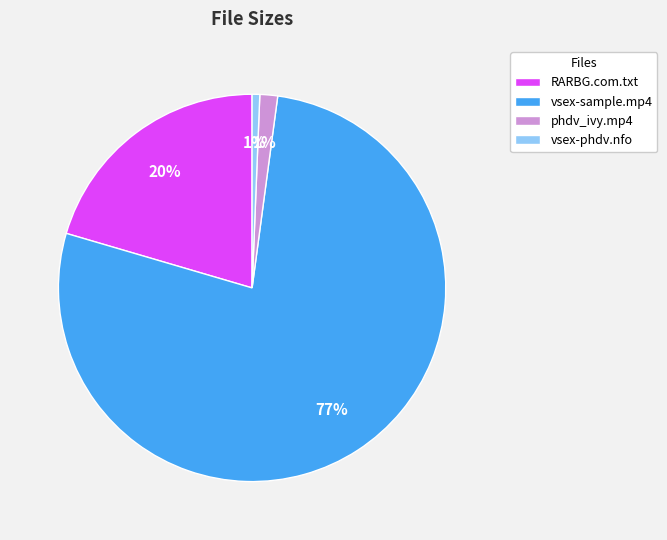

Count the number of slices in the pie.

4